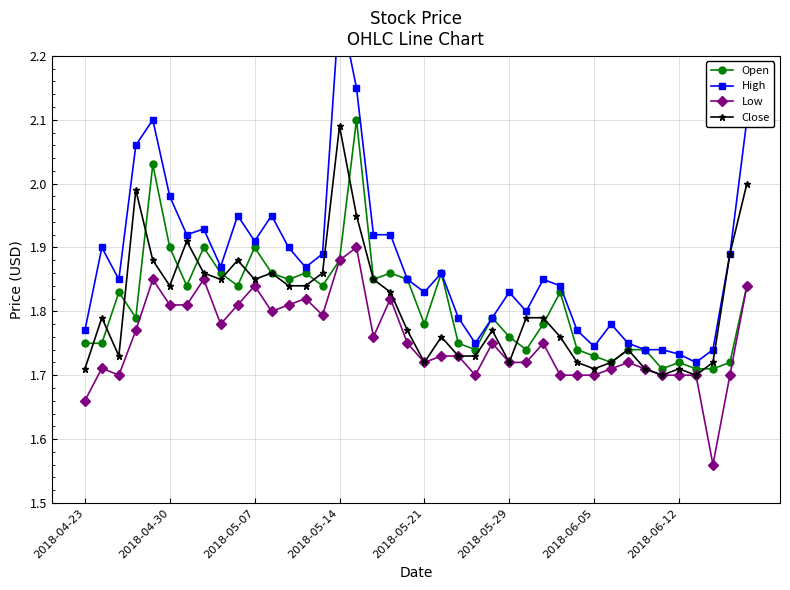

True or false: Close has more than 1 points higher than both neighbors.

True